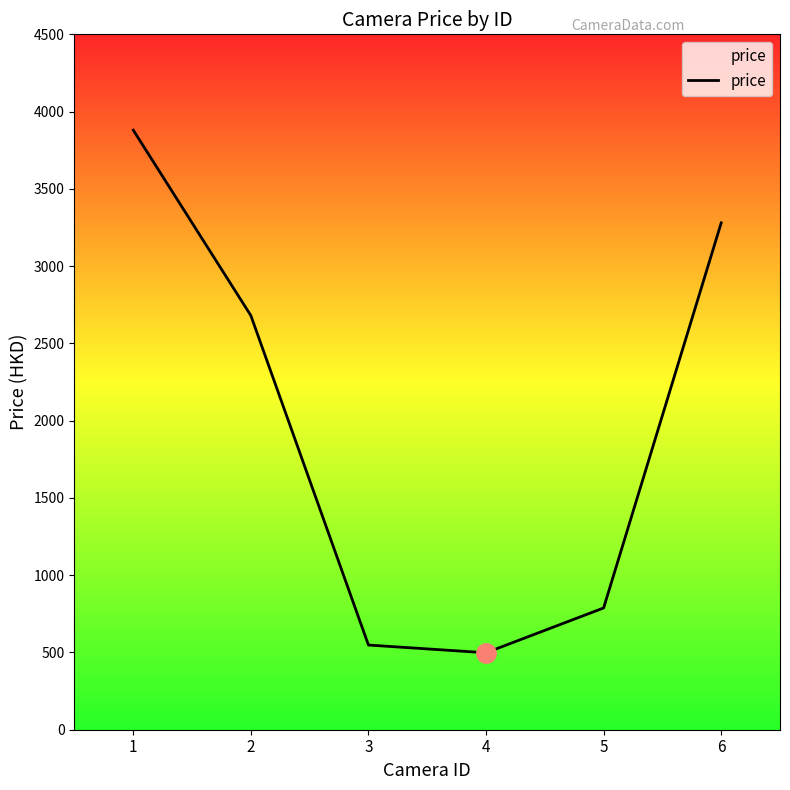

What is the ratio of the value at 3 to the value at 4?

1.1